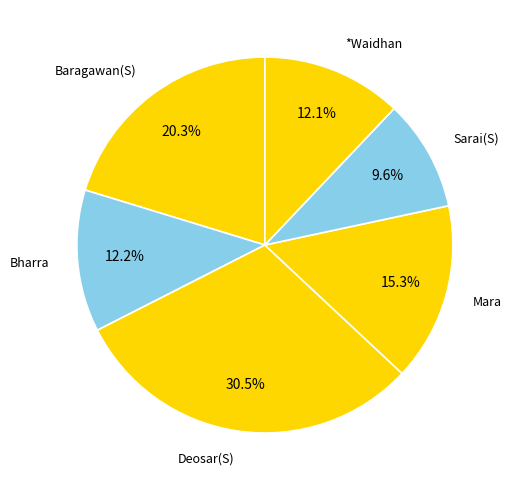

How many slices are in this pie chart?

6